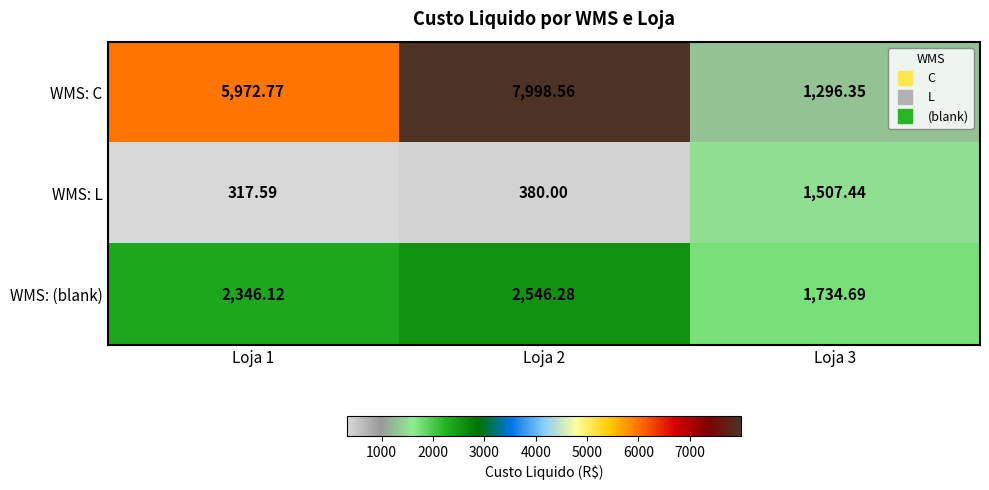

Which series has the largest range (max minus min)?

WMS: C